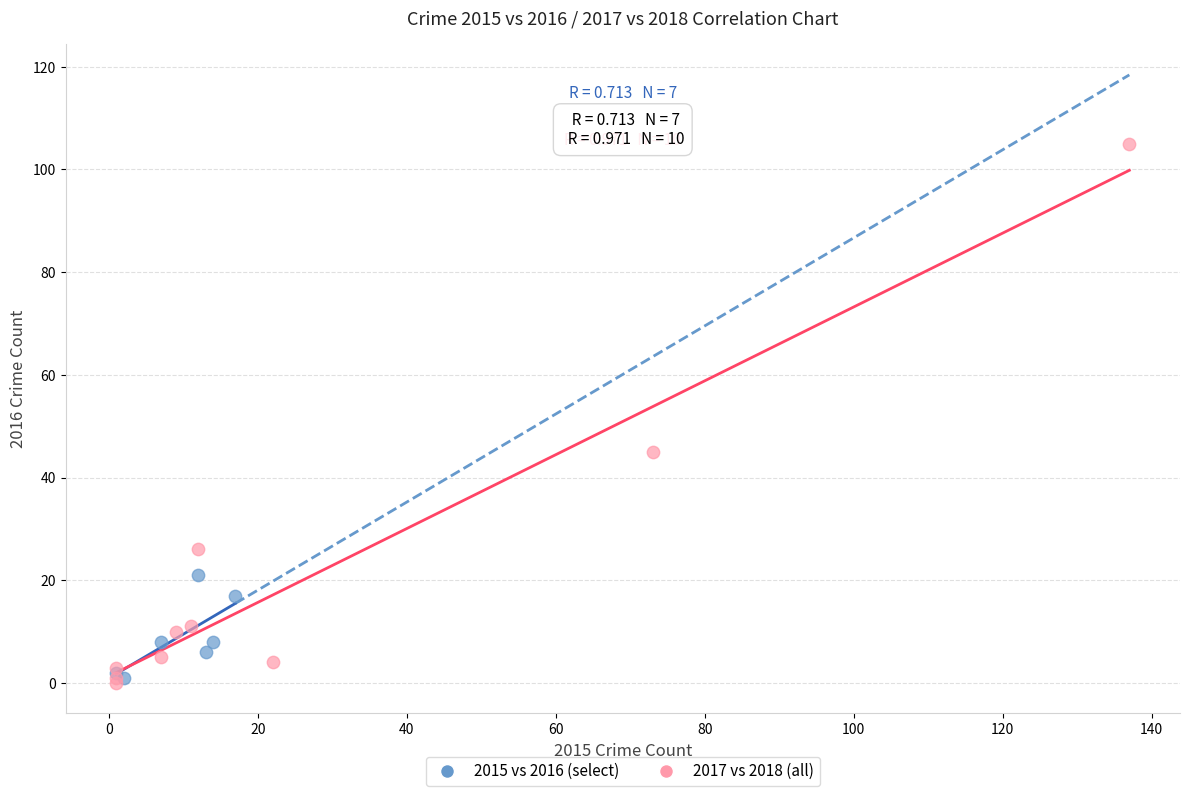

Which series has the widest spread of Y values?

2017 vs 2018 (all)